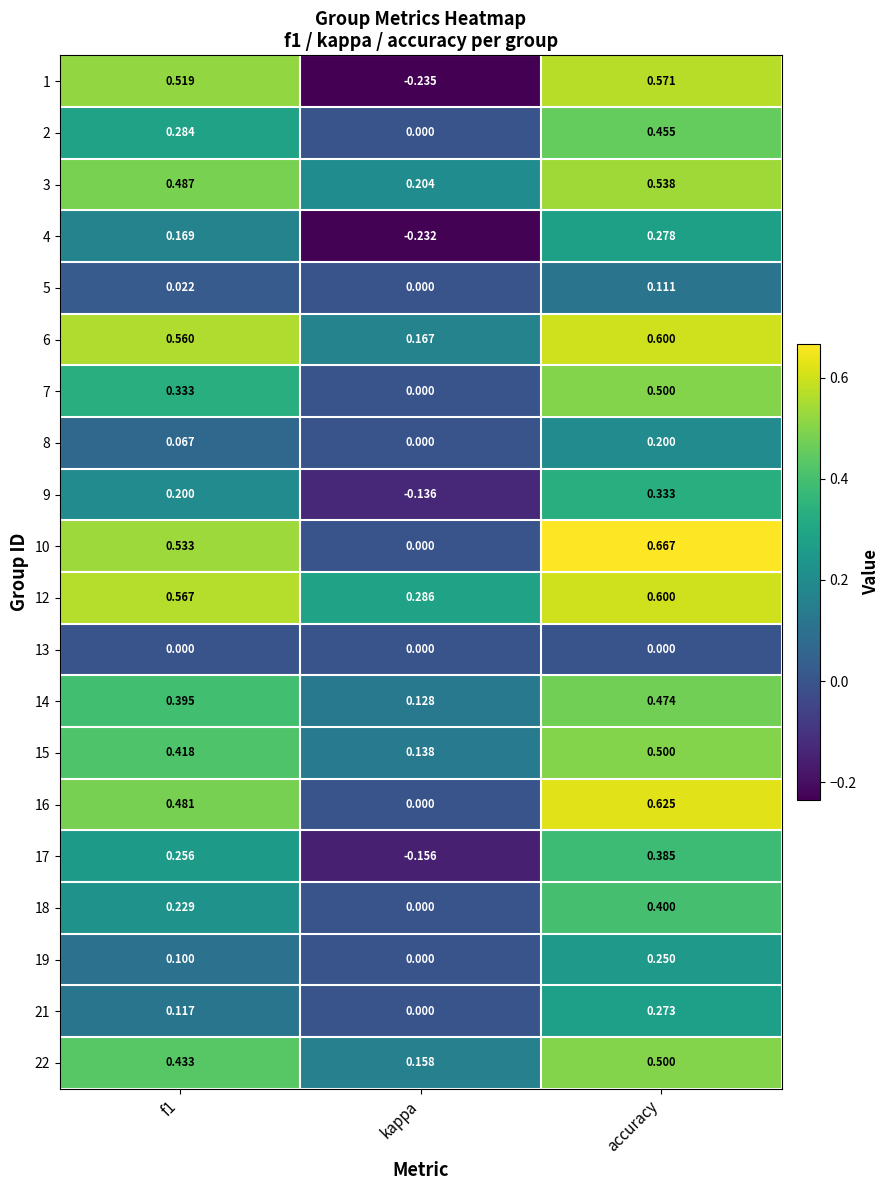

At which label is 16 closest to 0?

kappa